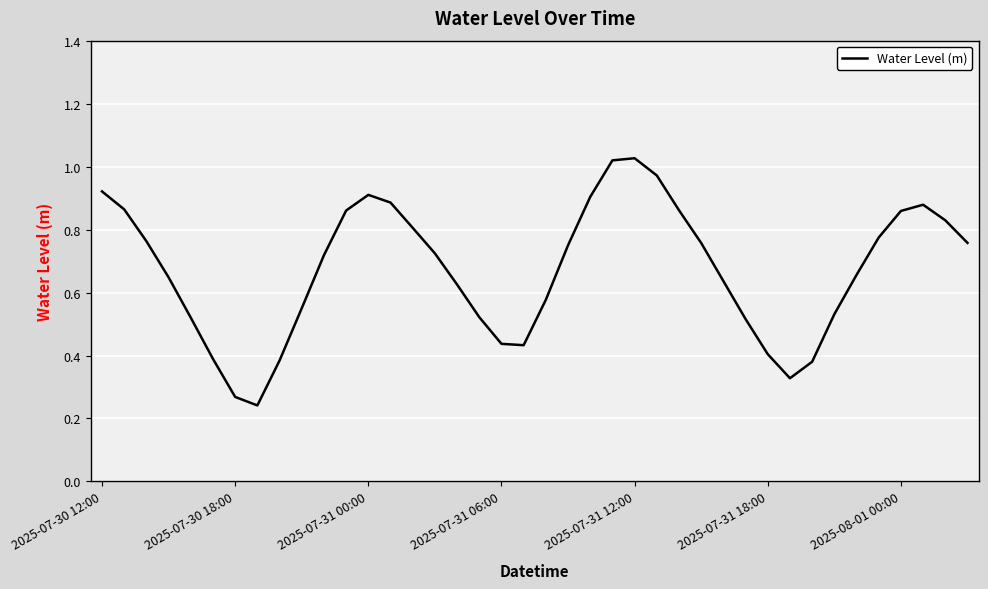

What is the value of the 34th point from the left?

0.5